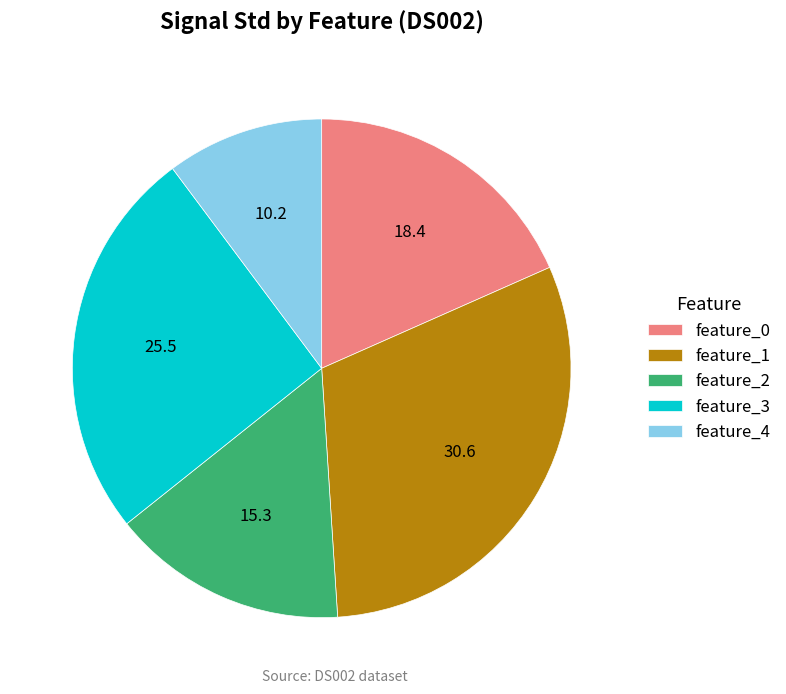

Rank the categories by value from lowest to highest.

feature_4, feature_2, feature_0, feature_3, feature_1